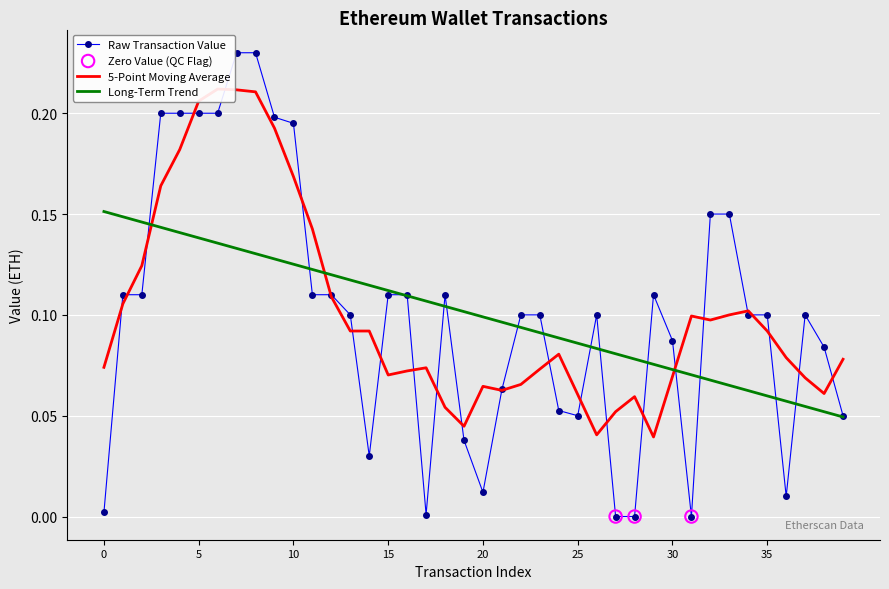

Which has a higher value, 18 or 28?

18